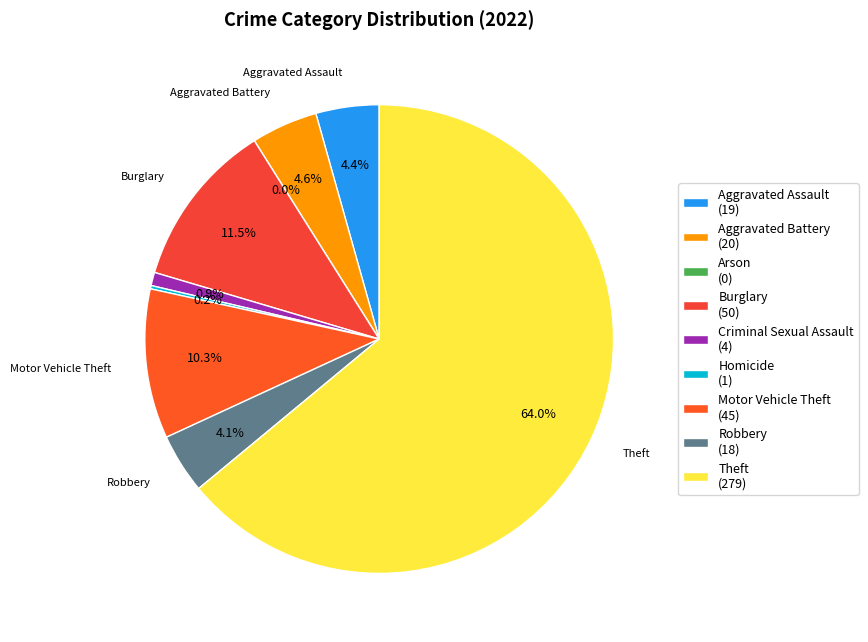

To the nearest percent, what percentage of the pie is Theft?

64%